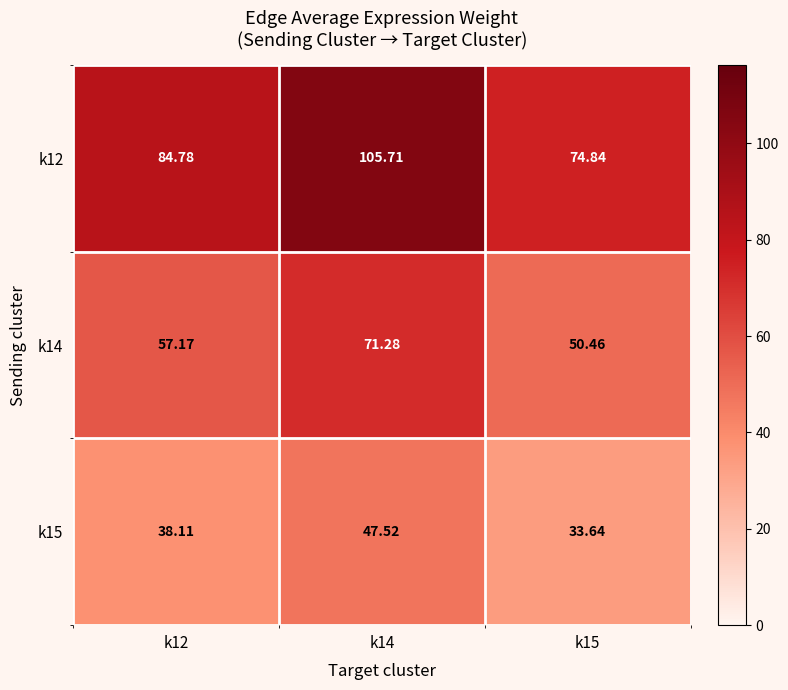

Between k12 and k15, which series saw the biggest shift?

k12